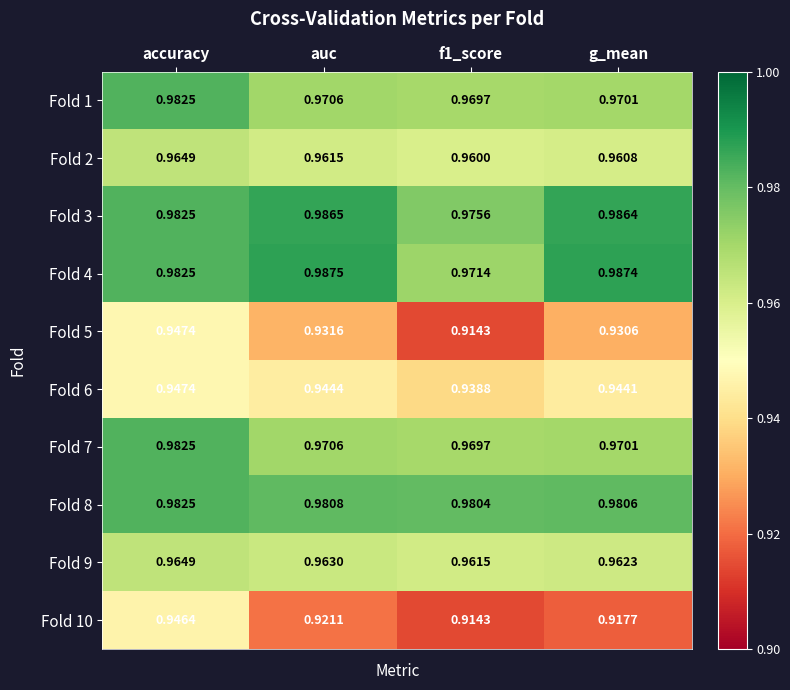

Which label corresponds to the largest value in the chart?

auc